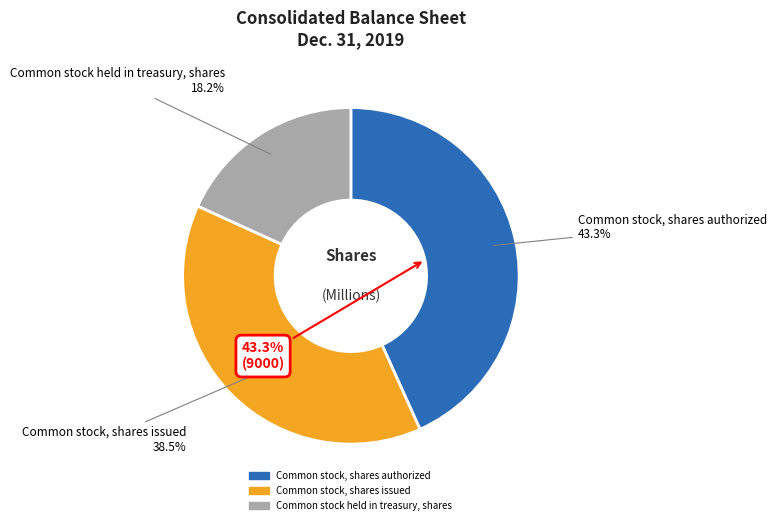

The Common stock, shares issued slice represents 39% of the pie. True or false?

True